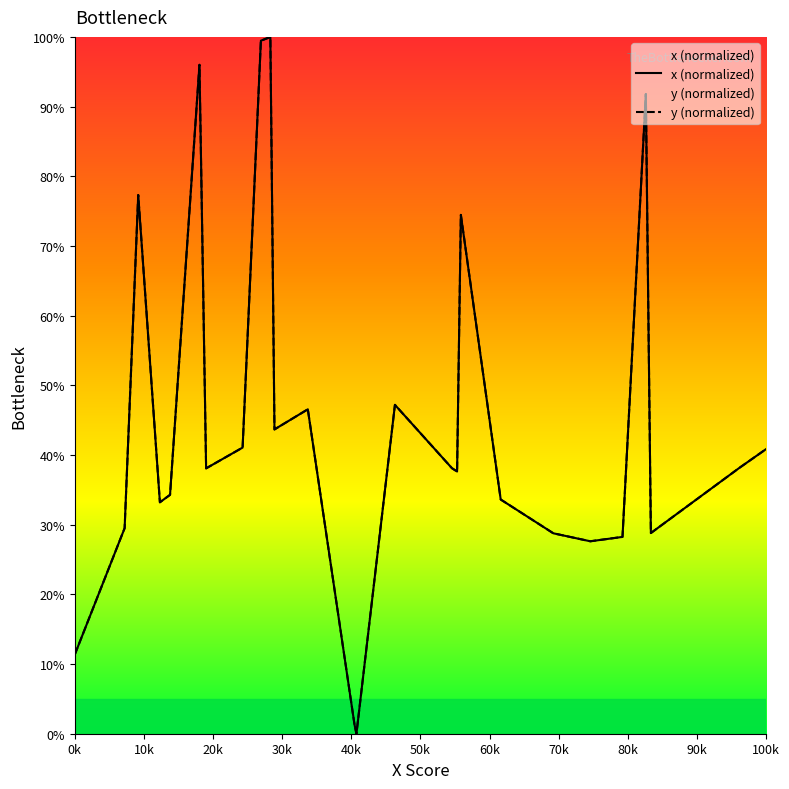

What is the highest value of the y (normalized) series?

100.0